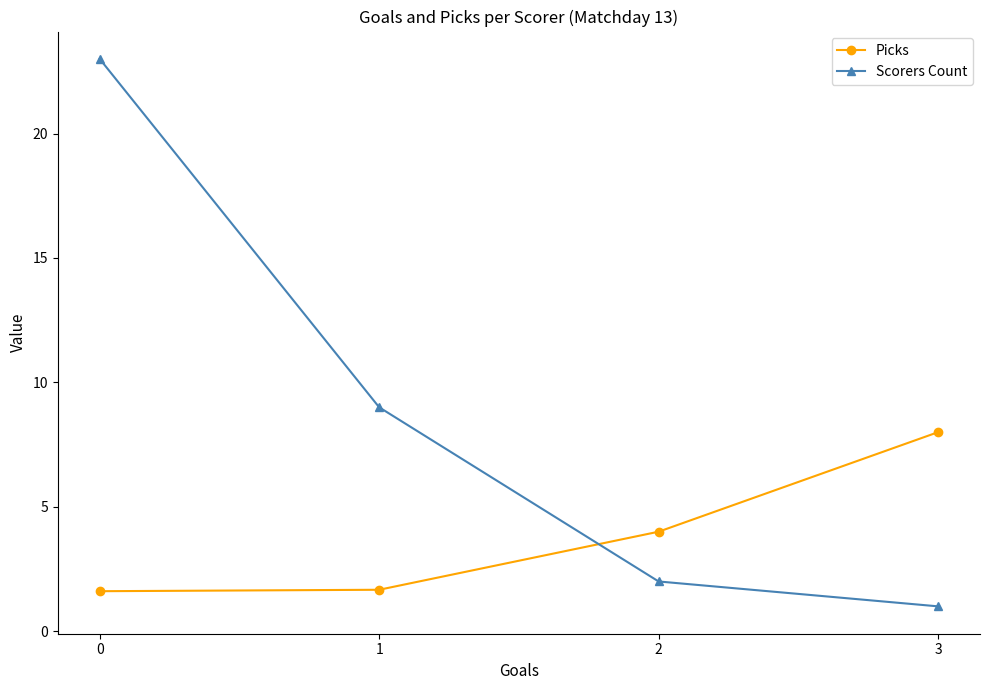

At 0, list the series in order from smallest to largest.

Picks, Scorers Count